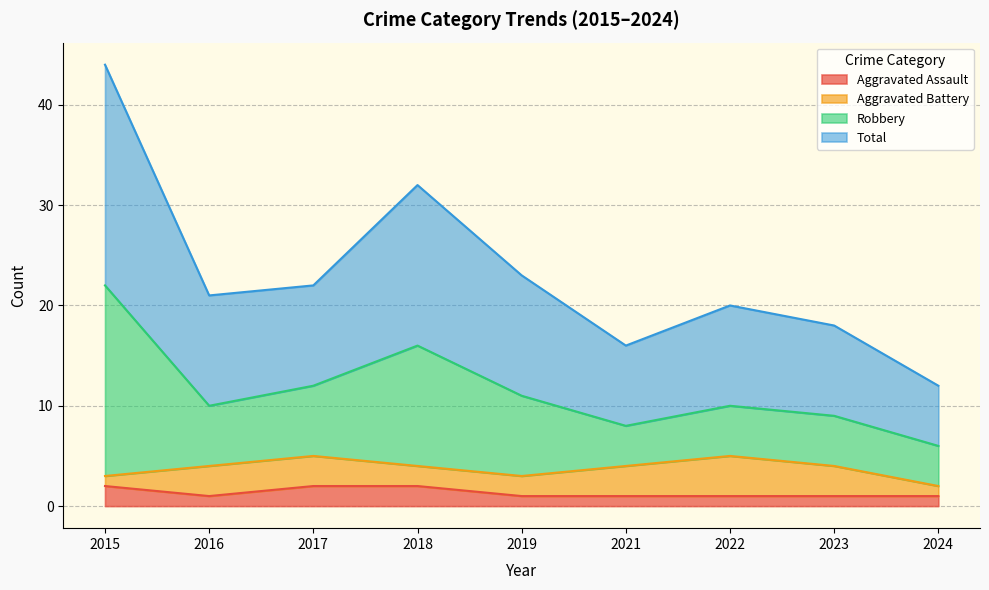

The value of Aggravated Assault at 2024 is 1. True or false?

True